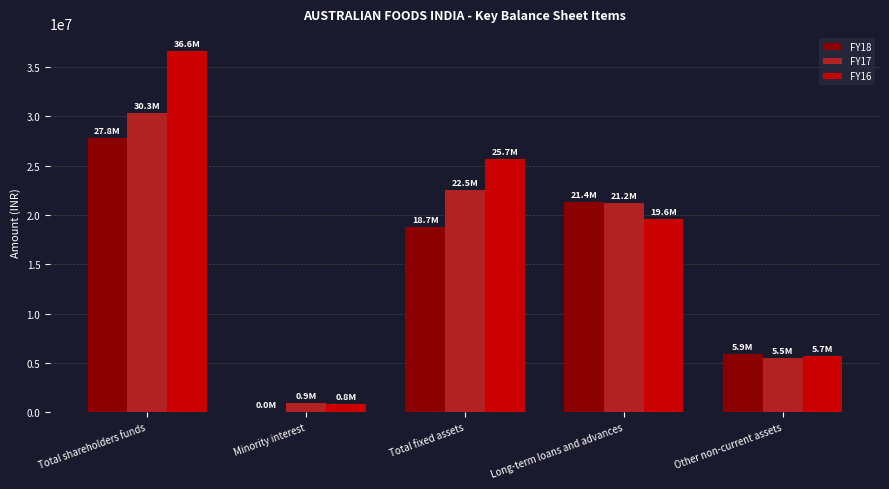

How many distinct data groups are displayed?

3